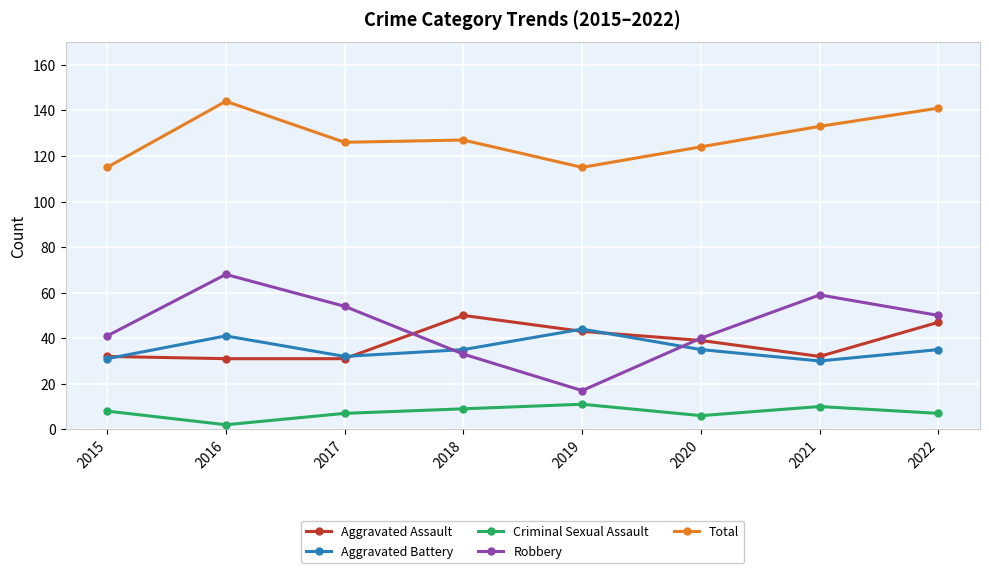

Reading left to right, what are all the values shown in this chart?

Aggravated Assault: 2015=32	2016=31	2017=31	2018=50	2019=43	2020=39	2021=32	2022=47
Aggravated Battery: 2015=31	2016=41	2017=32	2018=35	2019=44	2020=35	2021=30	2022=35
Criminal Sexual Assault: 2015=8	2016=2	2017=7	2018=9	2019=11	2020=6	2021=10	2022=7
Robbery: 2015=41	2016=68	2017=54	2018=33	2019=17	2020=40	2021=59	2022=50
Total: 2015=115	2016=144	2017=126	2018=127	2019=115	2020=124	2021=133	2022=141